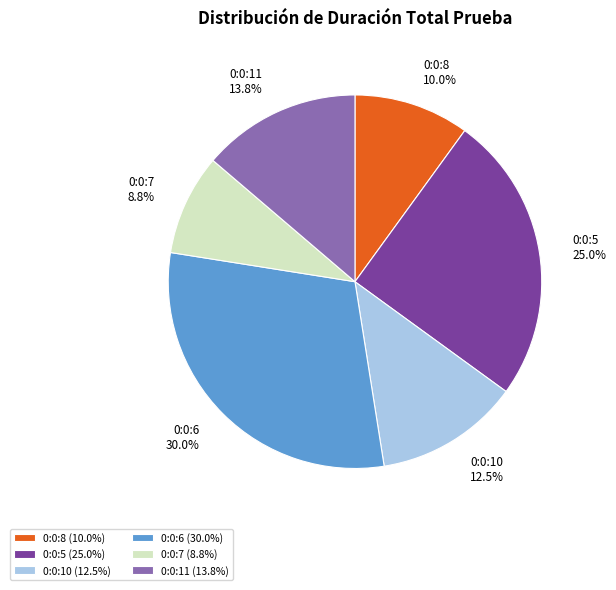

How many segments does this pie chart have?

6